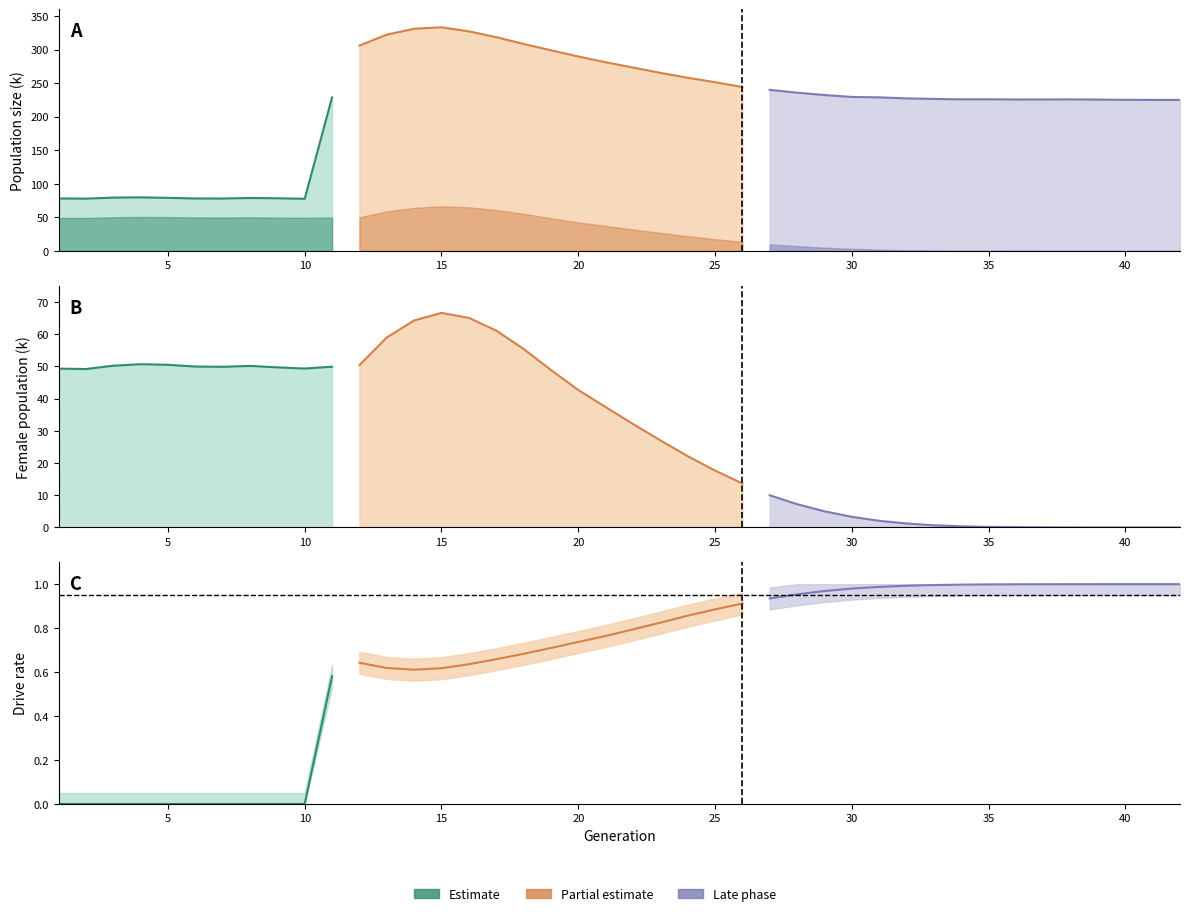

How many lines are shown in the chart?

3